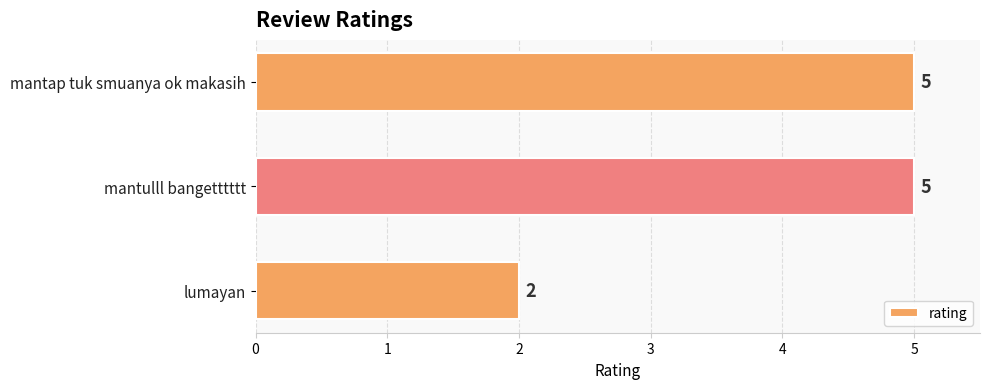

The value at mantulll bangetttttt is 5. True or false?

True